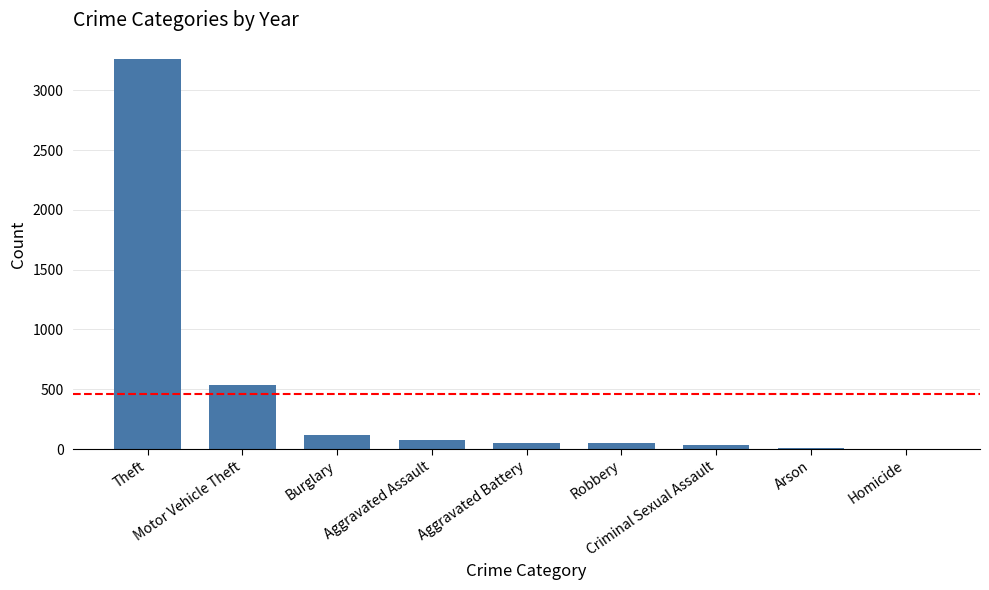

Which label corresponds to the largest value in the chart?

Theft